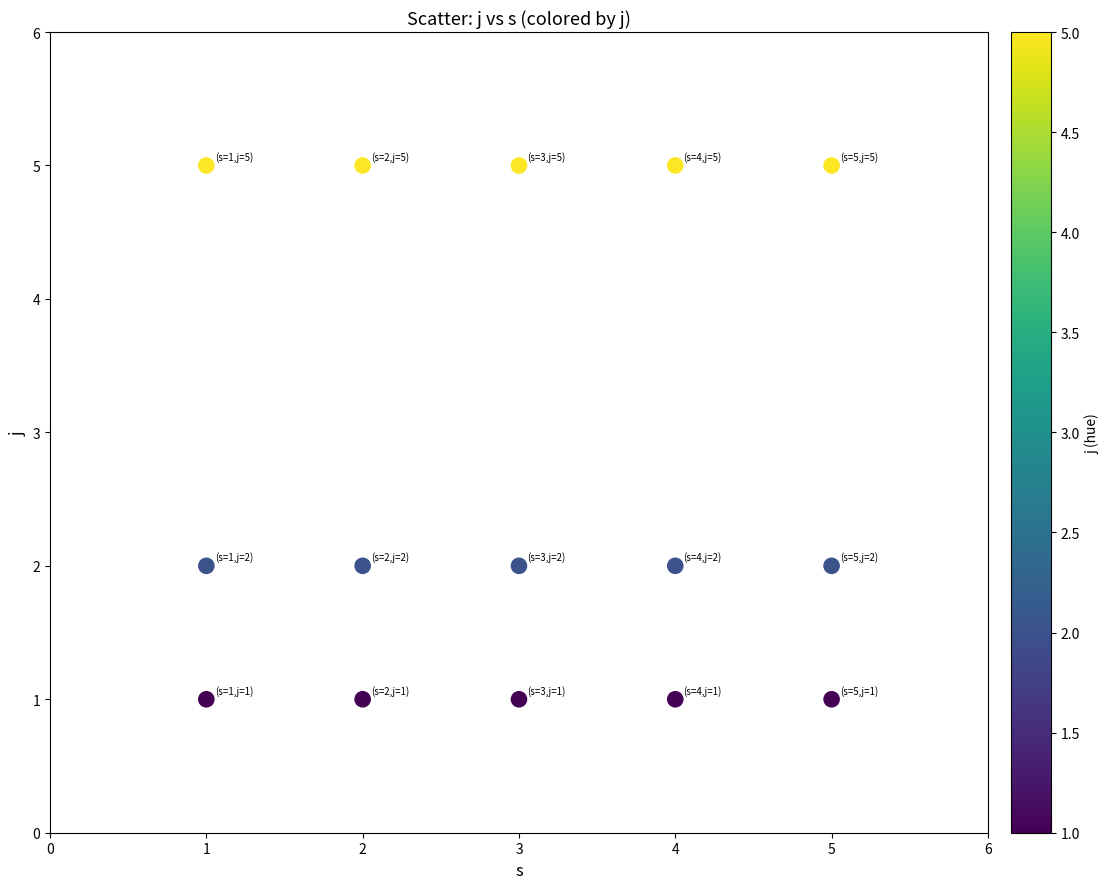

What is the range of Y values (max minus min)?

4